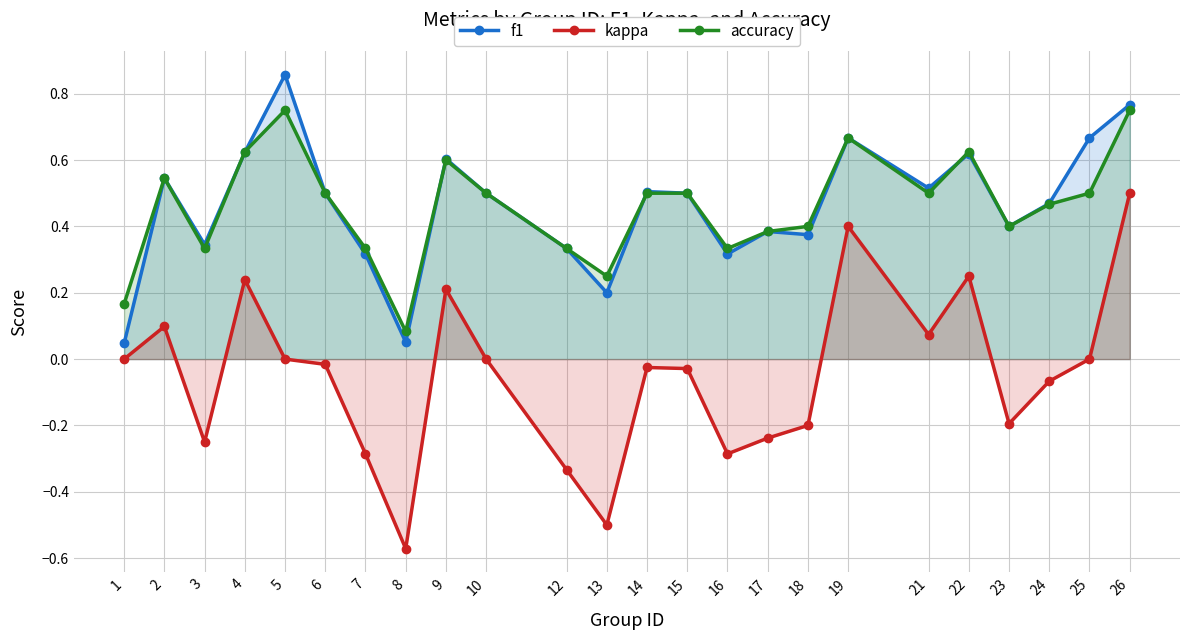

Does the chart have visible grid lines?

Yes